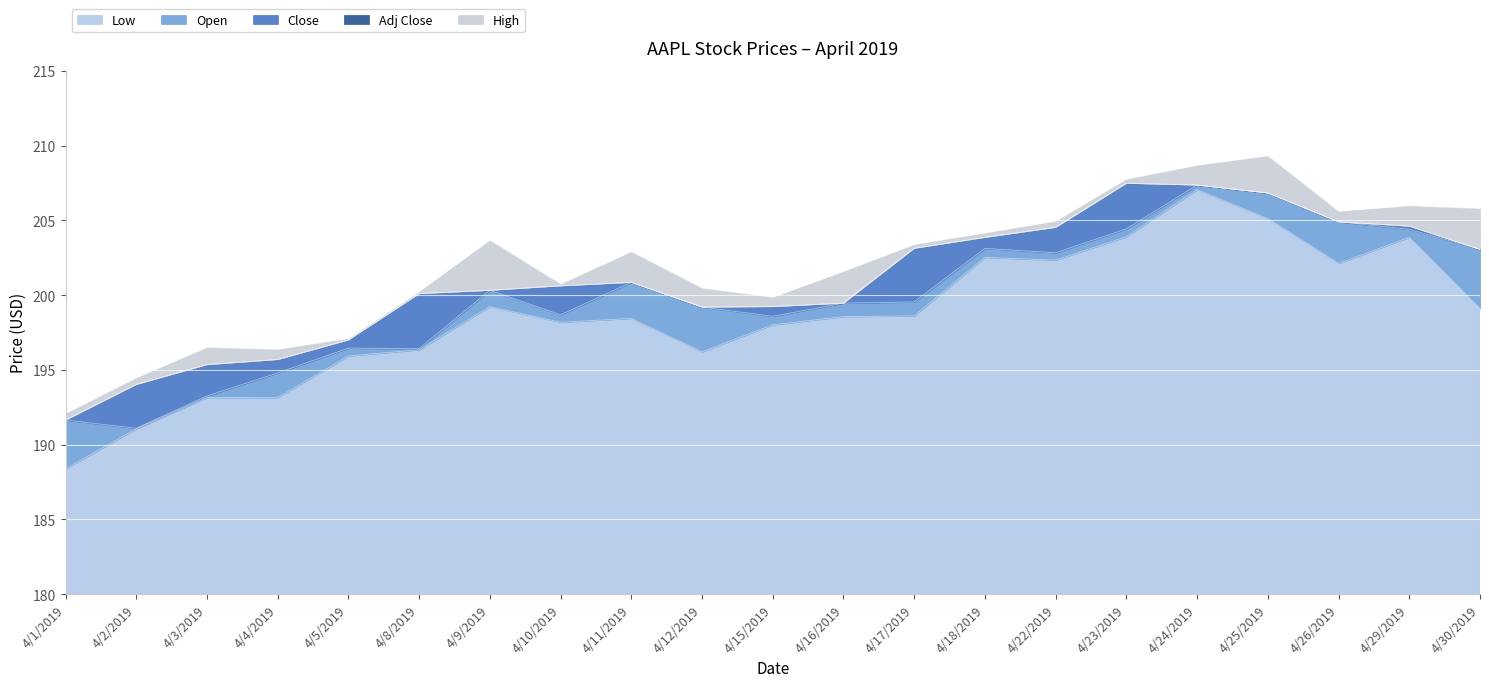

How many values in the Adj Close series exceed 200?

13